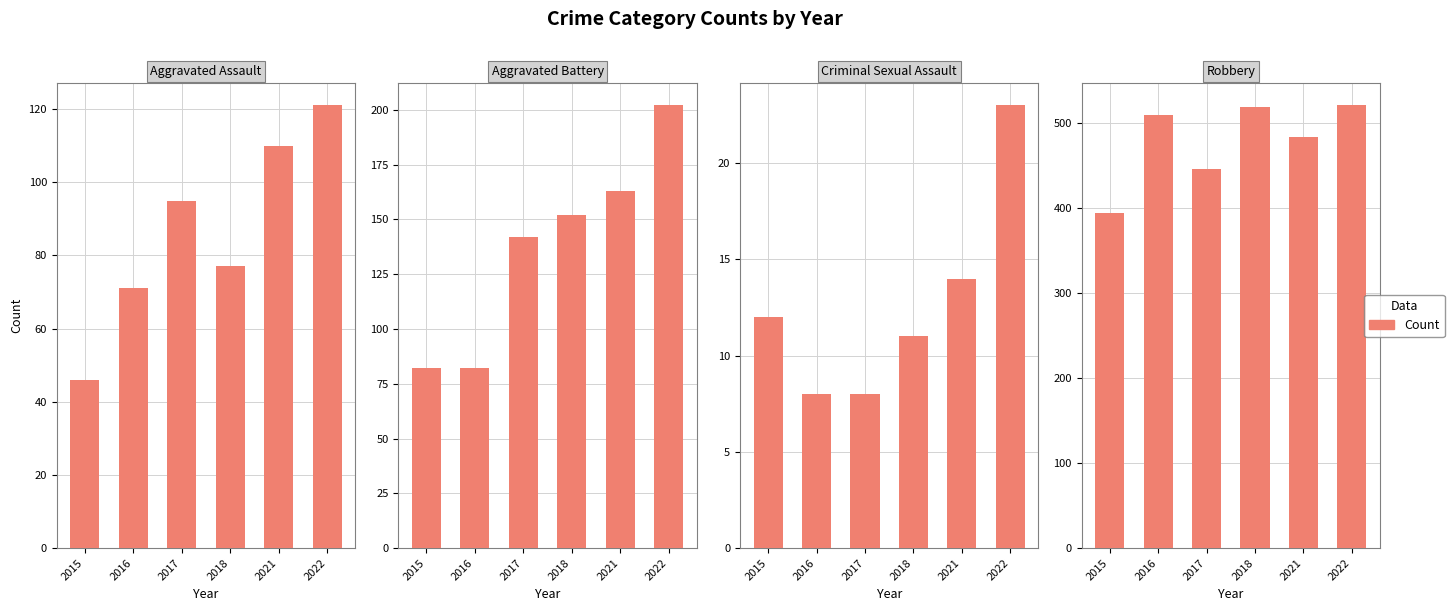

What is the change in value from 2016 to 2022?

+11